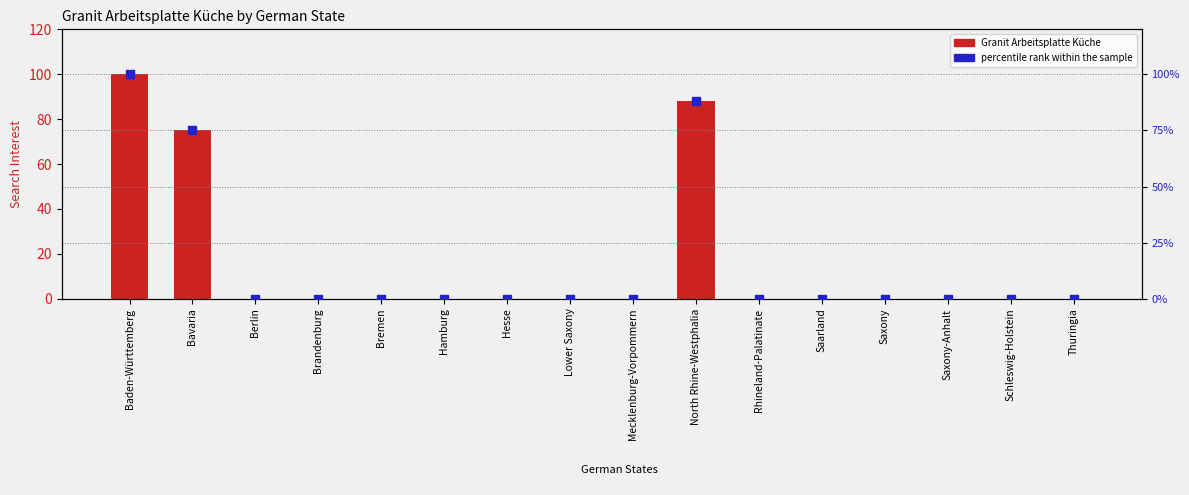

What is the total value across all series at Baden-Württemberg?

200